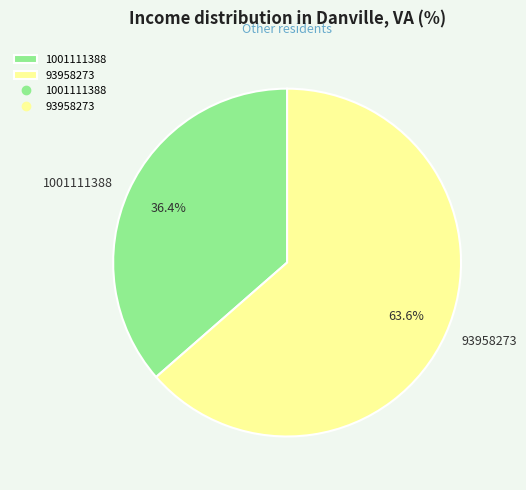

To the nearest percent, what percentage of the pie is 93958273?

64%